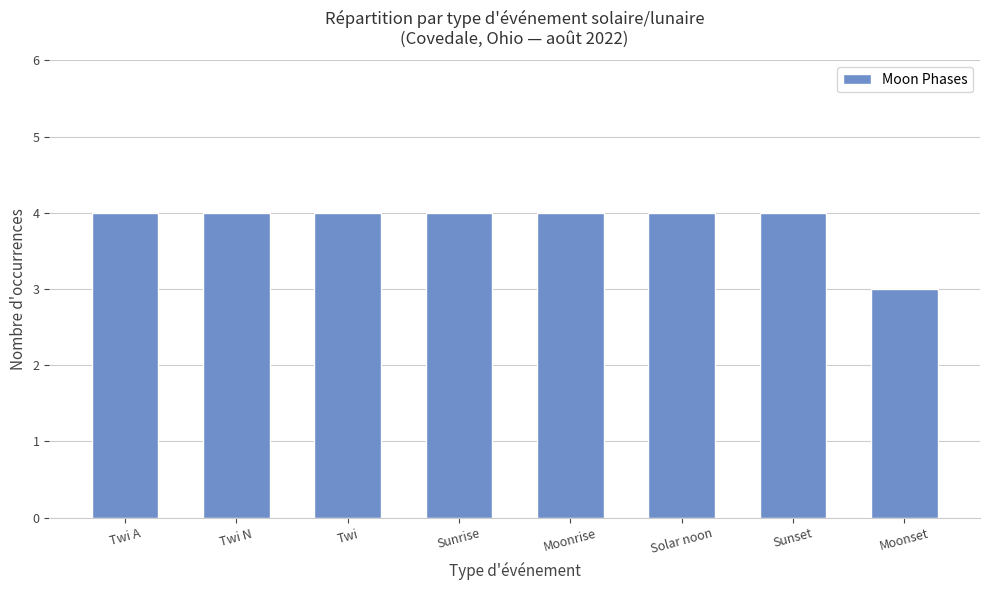

What is the ratio of the value at Solar noon to the value at Sunrise?

1.0